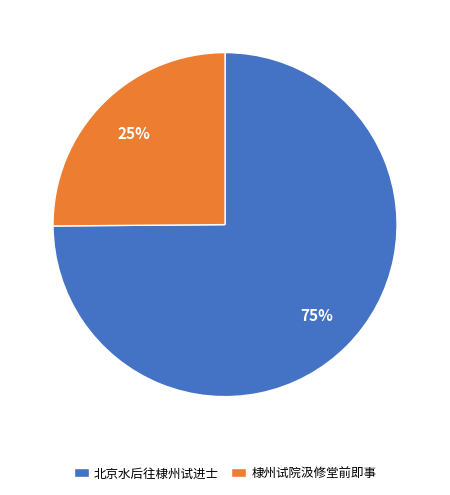

Rank the categories by value from lowest to highest.

棣州试院汲修堂前即事, 北京水后往棣州试进士